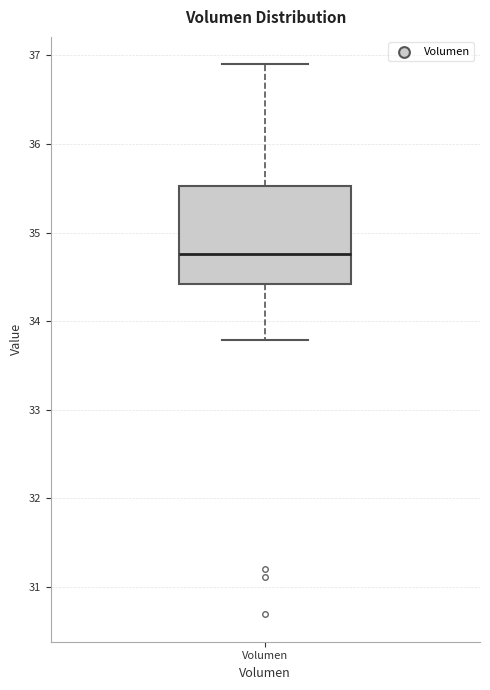

Read this box plot against the y-axis: the position of the median line, the range covered by the box, and the ends of both whiskers. The values are not printed on the chart, so give them approximately, as read against the axis.

median 34.8, box 34.4 to 35.5, whiskers 33.8 to 36.9